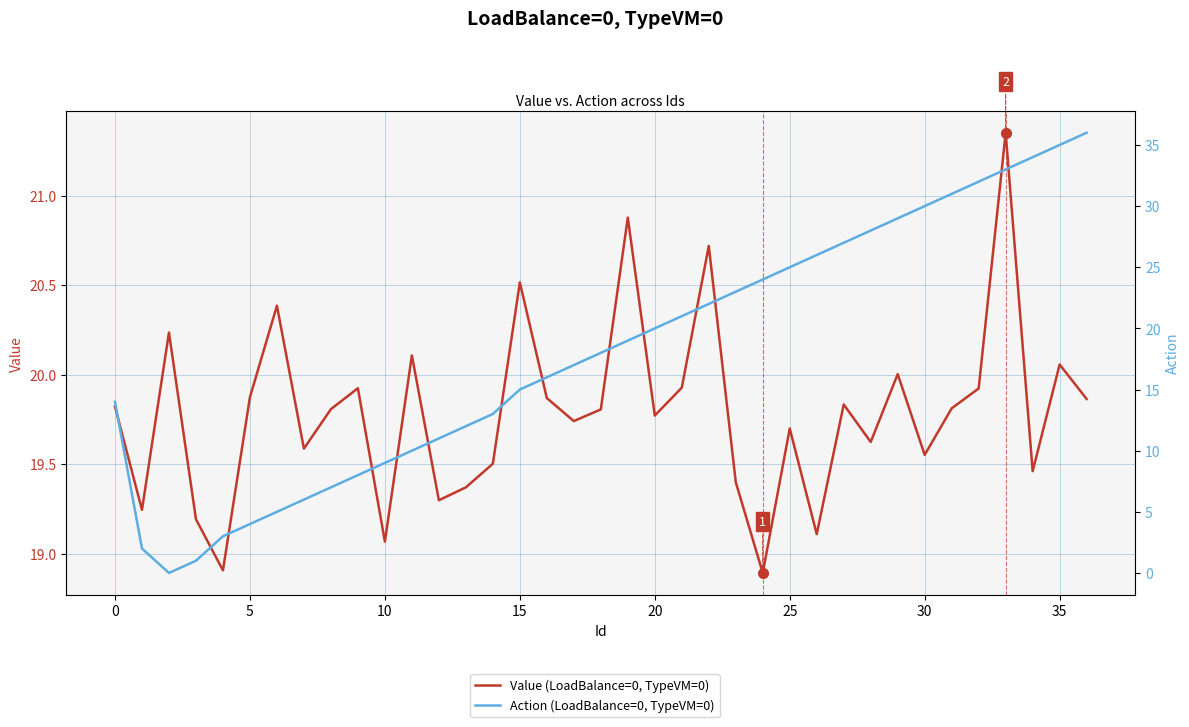

Reading left to right, list all the values displayed in this chart.

Value (LoadBalance=0, TypeVM=0): 19.8	19.2	20.2	19.2	18.9	19.9	20.4	19.6	19.8	19.9	19.1	20.1	19.3	19.4	19.5	20.5	19.9	19.7	19.8	20.9	19.8	19.9	20.7	19.4	18.9	19.7	19.1	19.8	19.6	20.0	19.6	19.8	19.9	21.4	19.5	20.1	19.9
Action (LoadBalance=0, TypeVM=0): 14.0	2.0	0.0	1.0	3.0	4.0	5.0	6.0	7.0	8.0	9.0	10.0	11.0	12.0	13.0	15.0	16.0	17.0	18.0	19.0	20.0	21.0	22.0	23.0	24.0	25.0	26.0	27.0	28.0	29.0	30.0	31.0	32.0	33.0	34.0	35.0	36.0